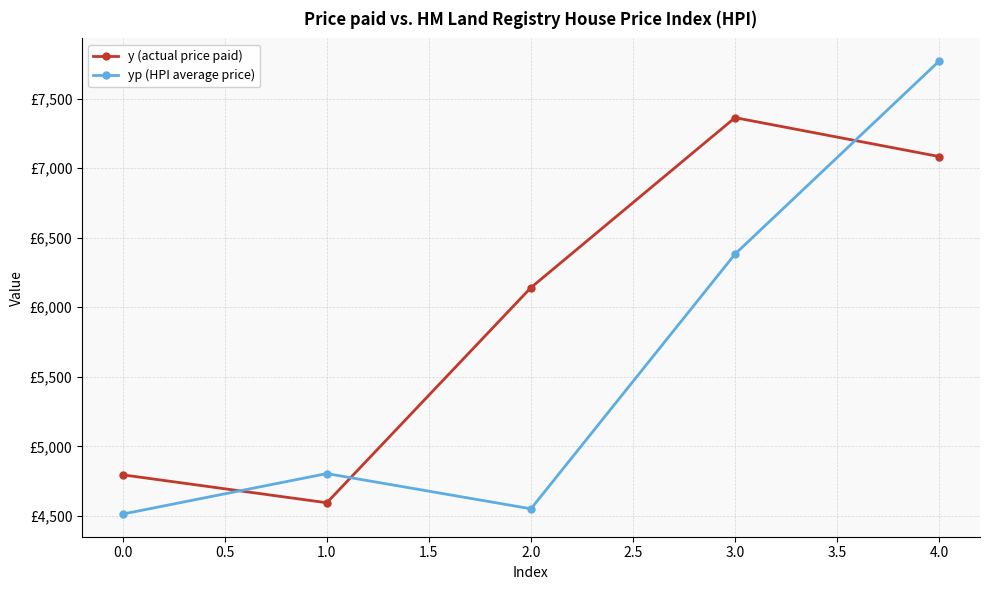

What is the average value of the y (actual price paid) series?

5995.5